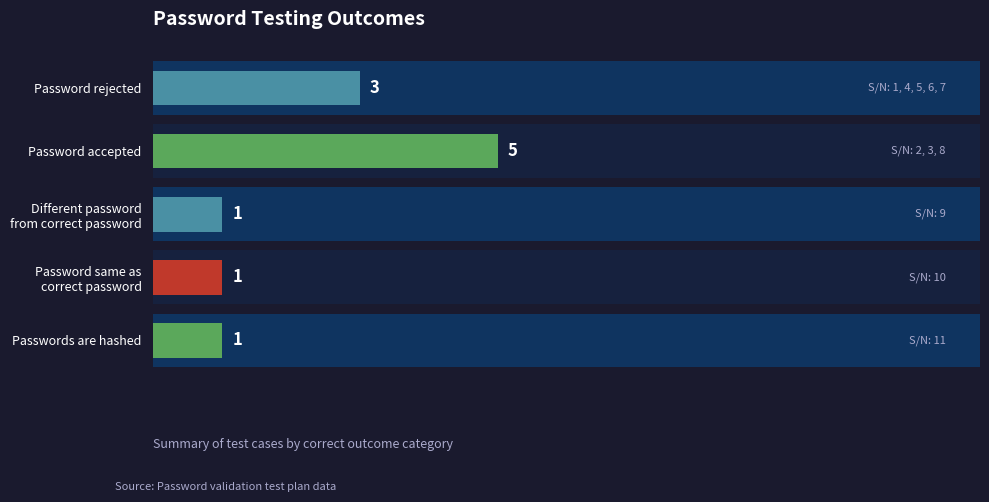

List the labels in order of value, smallest first.

Different password from correct password, Password same as correct password, Passwords are hashed, Password rejected, Password accepted